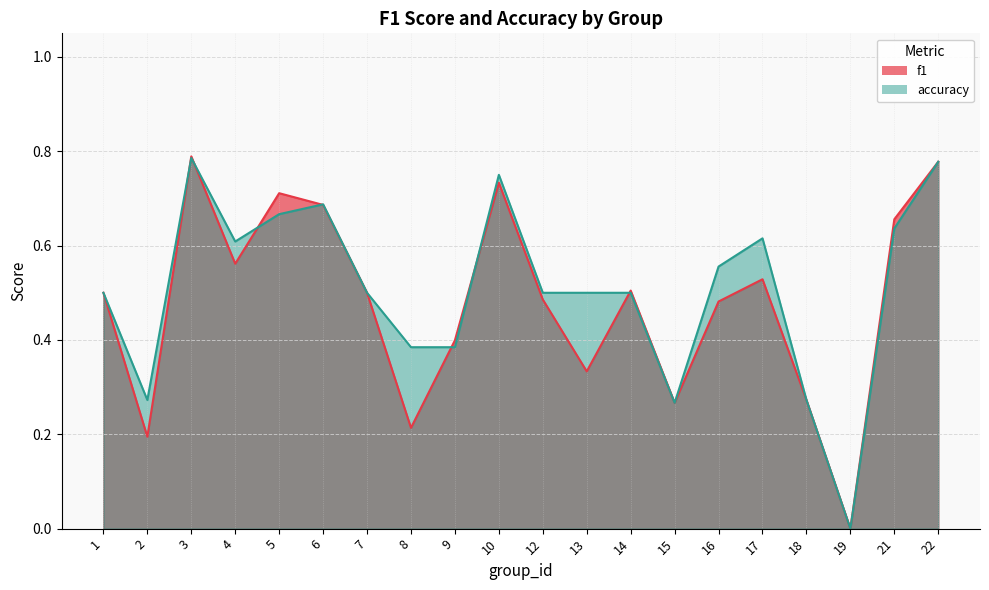

What is the difference between the second highest and minimum values in the accuracy series?

0.8